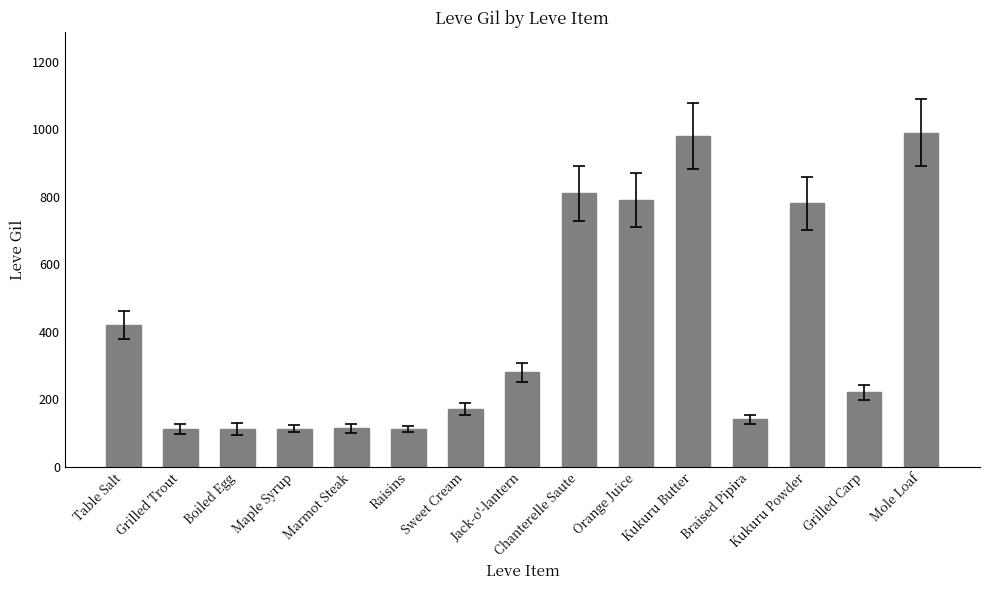

At which label is the value closest to 551?

Table Salt